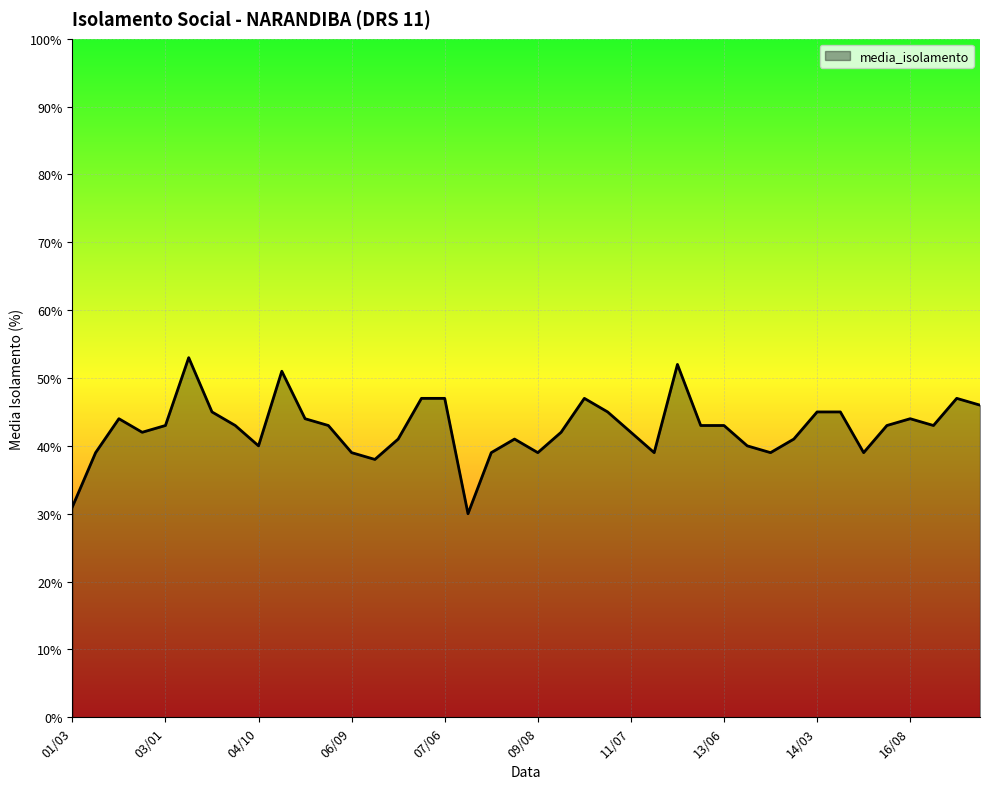

What is the greatest value displayed?

53